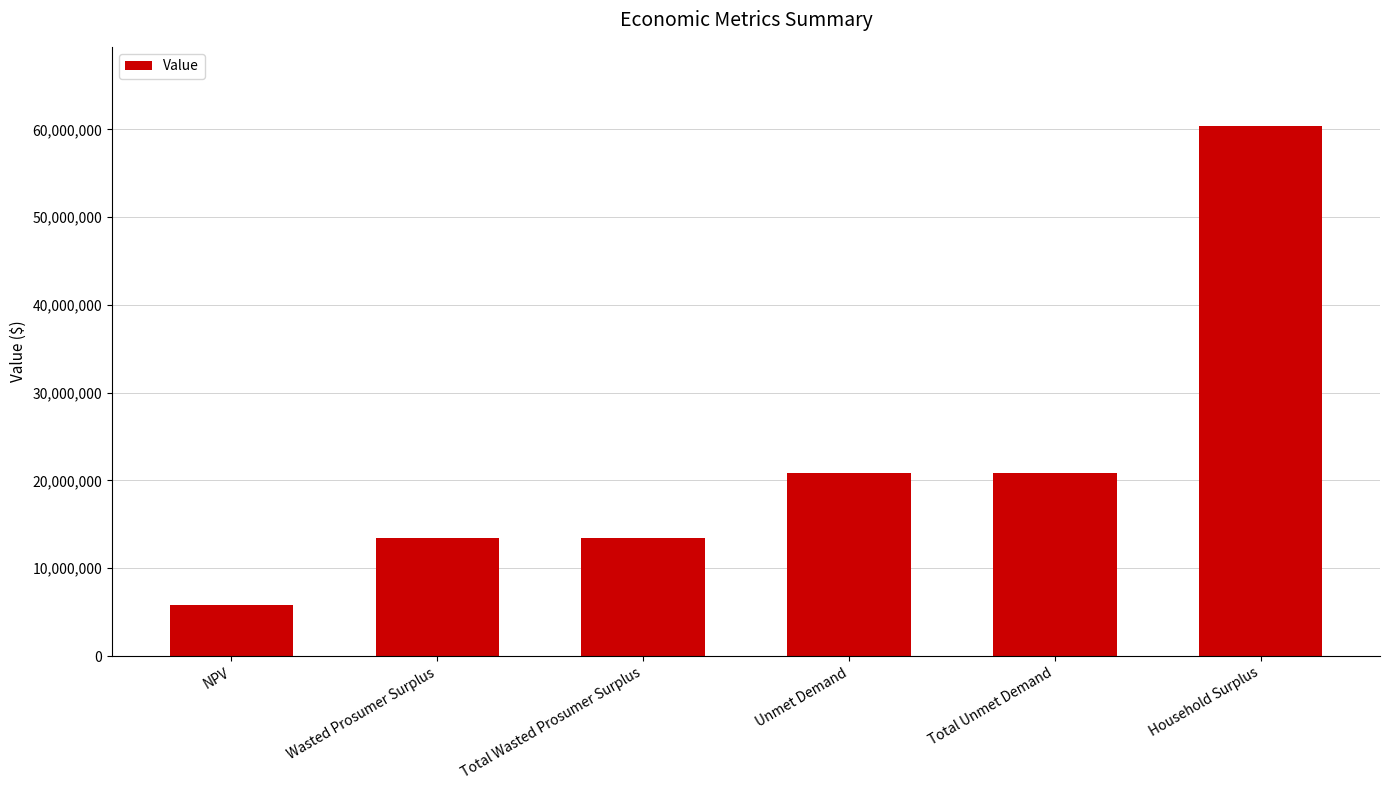

How many bars are there in total?

6